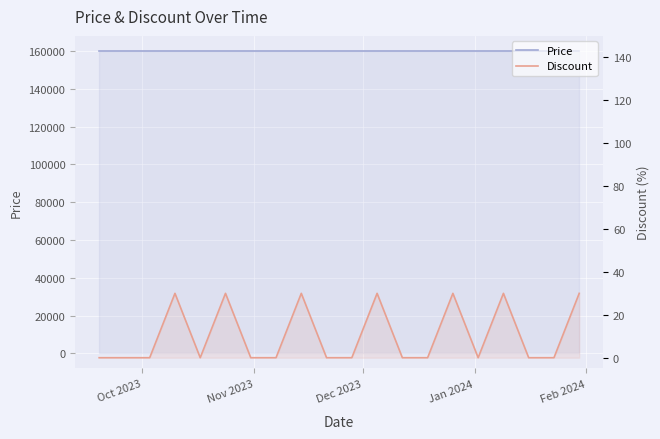

Which series has the largest range (max minus min)?

Discount